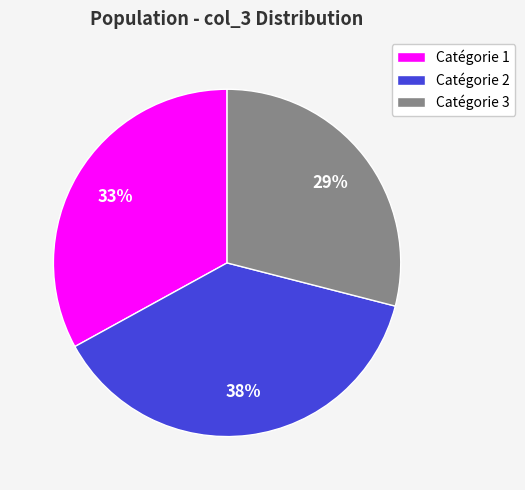

Rank the categories by value from highest to lowest.

Catégorie 2, Catégorie 1, Catégorie 3